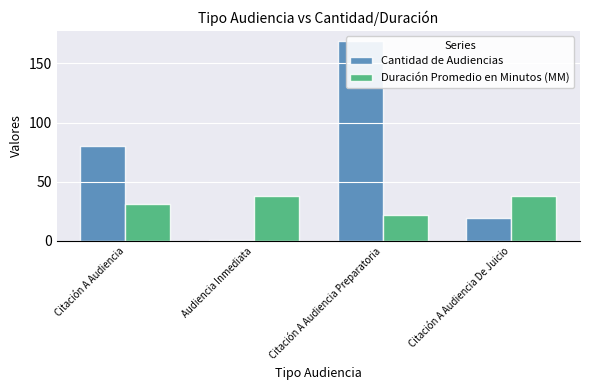

What is the minimum value shown in the chart?

1